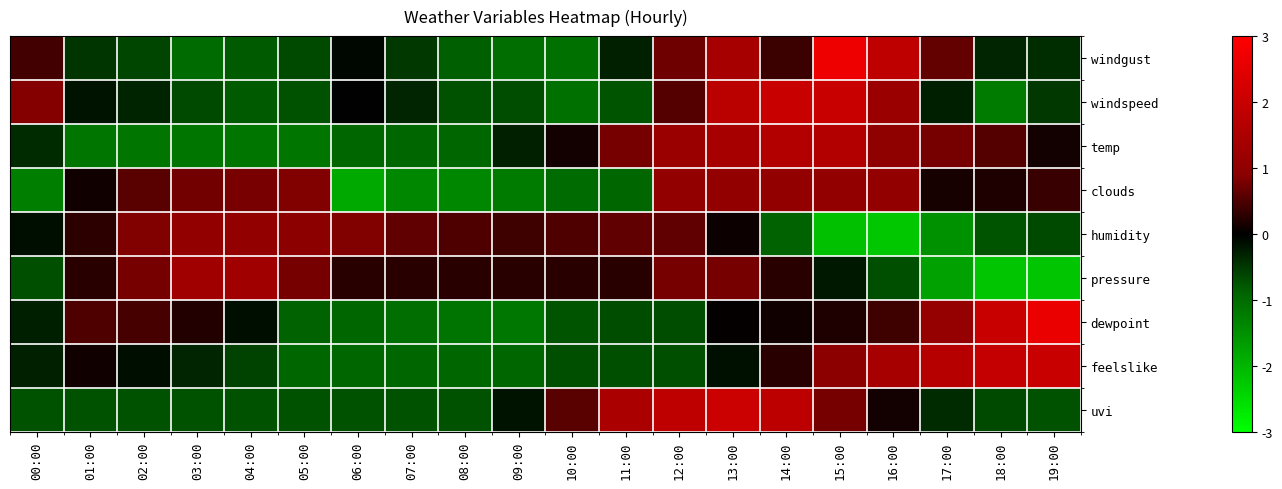

List the series in order of their peak value, lowest first.

humidity, clouds, pressure, temp, windspeed, feelslike, uvi, dewpoint, windgust